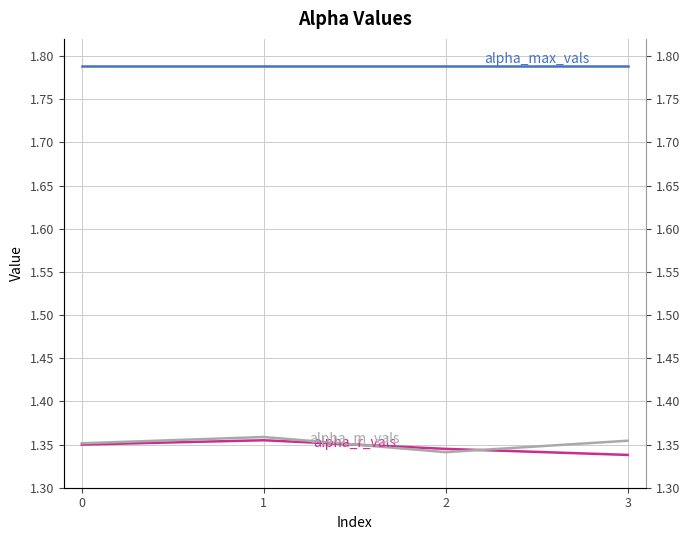

The alpha_m_vals series shows 2.1 at 2. True or false?

False